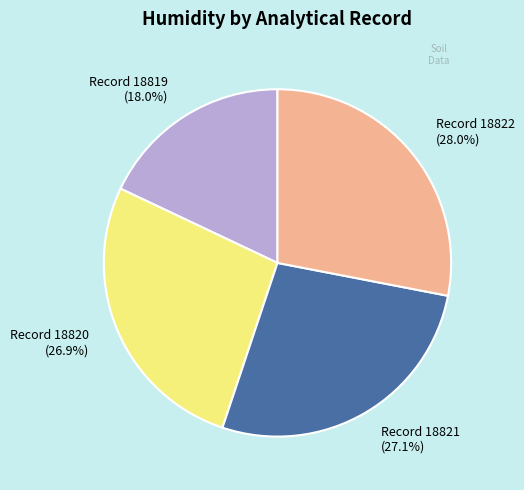

Count the number of slices in the pie.

4